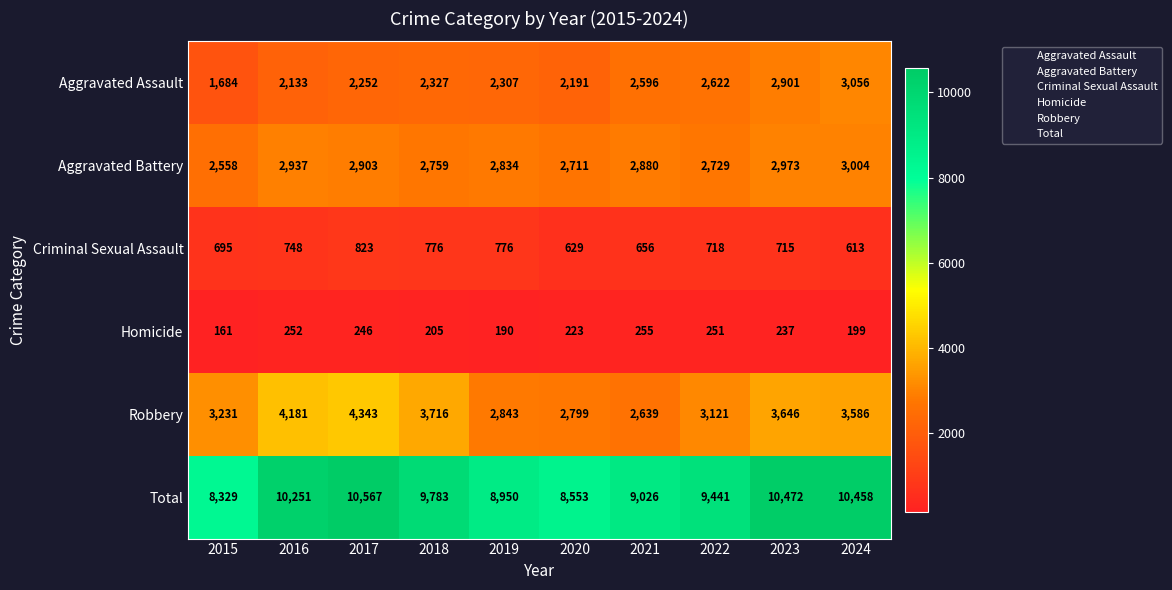

What is the minimum value shown in the chart?

161